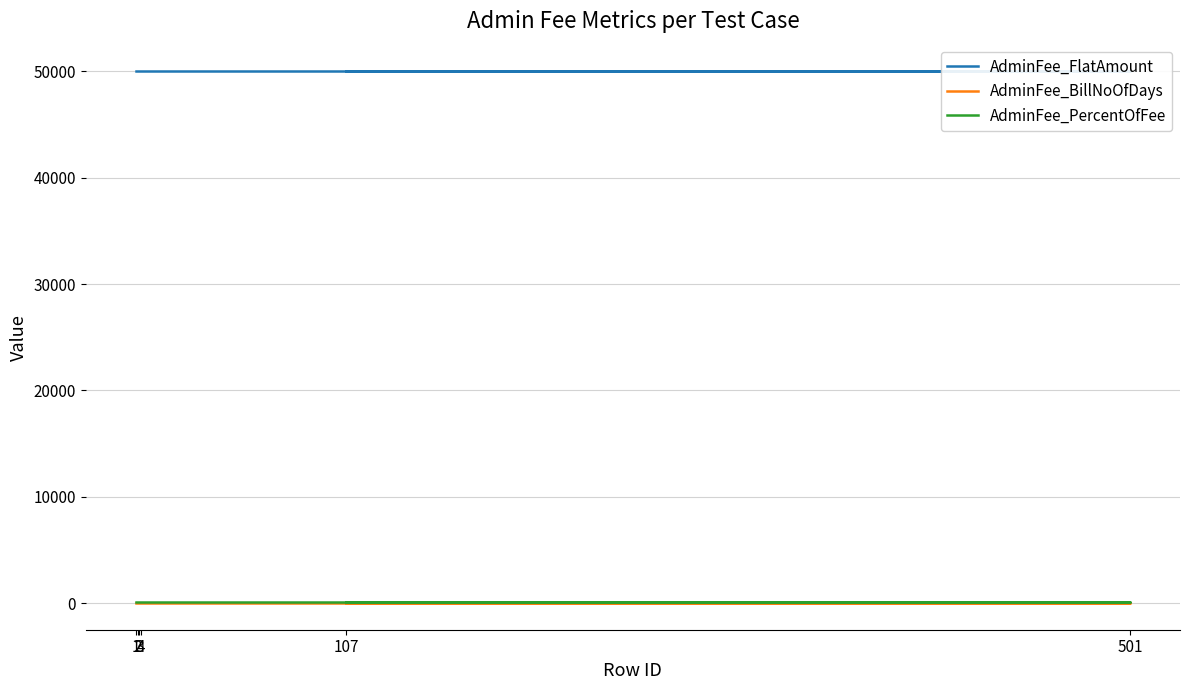

Rank the categories by AdminFee_FlatAmount value from lowest to highest.

1, 2, 3, 4, 501, 107